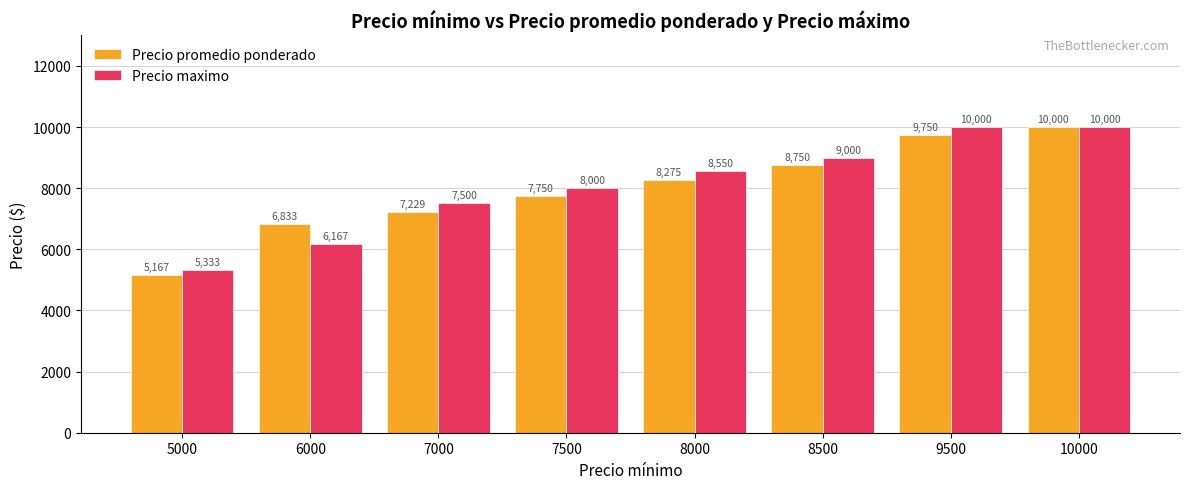

Rank the categories by Precio promedio ponderado value from lowest to highest.

5000, 6000, 7000, 7500, 8000, 8500, 9500, 10000